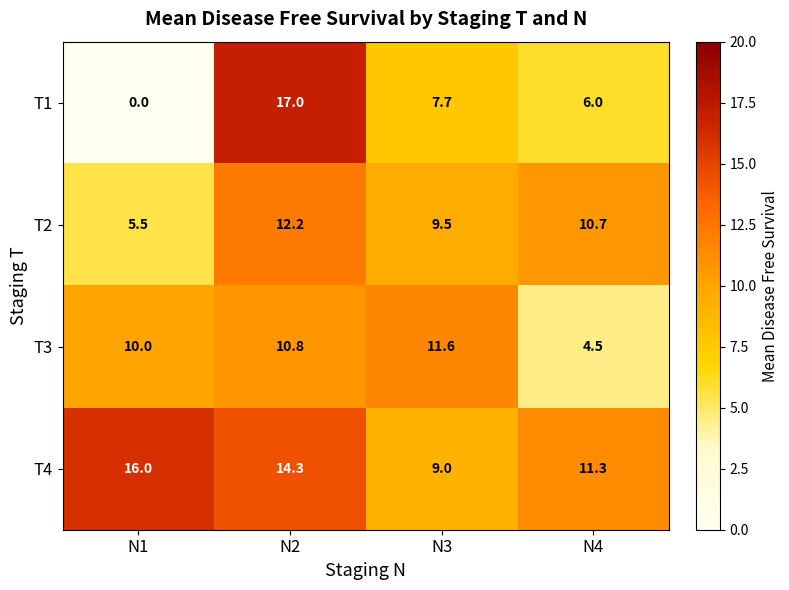

What is the spread (max minus min) of values at N2?

6.2